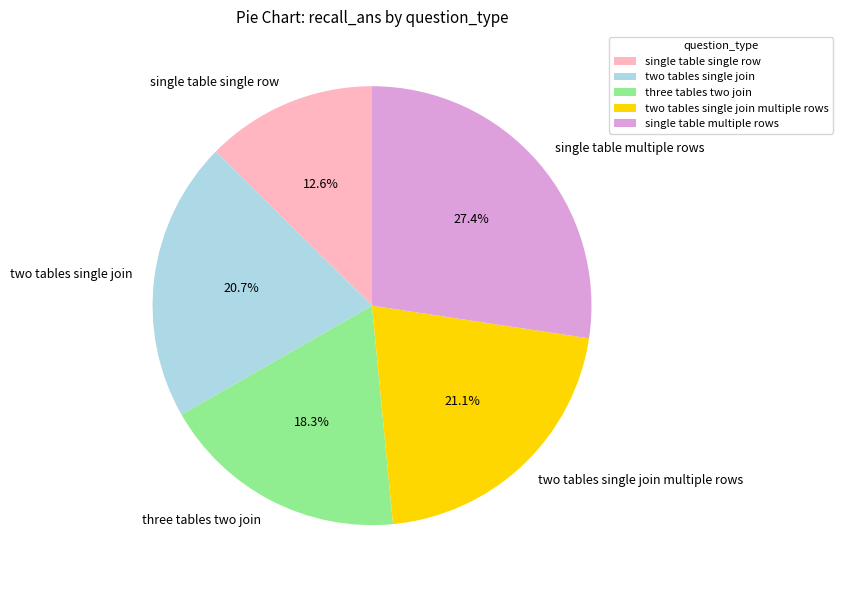

What percentage is NOT represented by single table single row?

87.4%